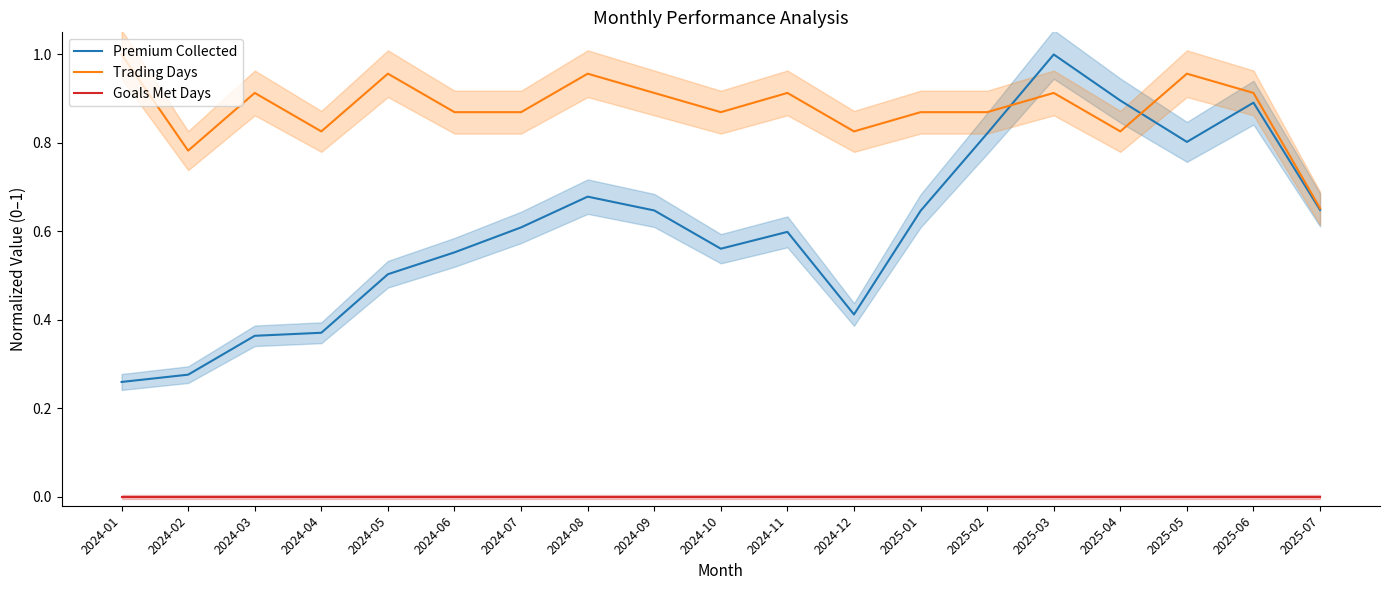

What is the total value across all series at 2024-04?

1.2